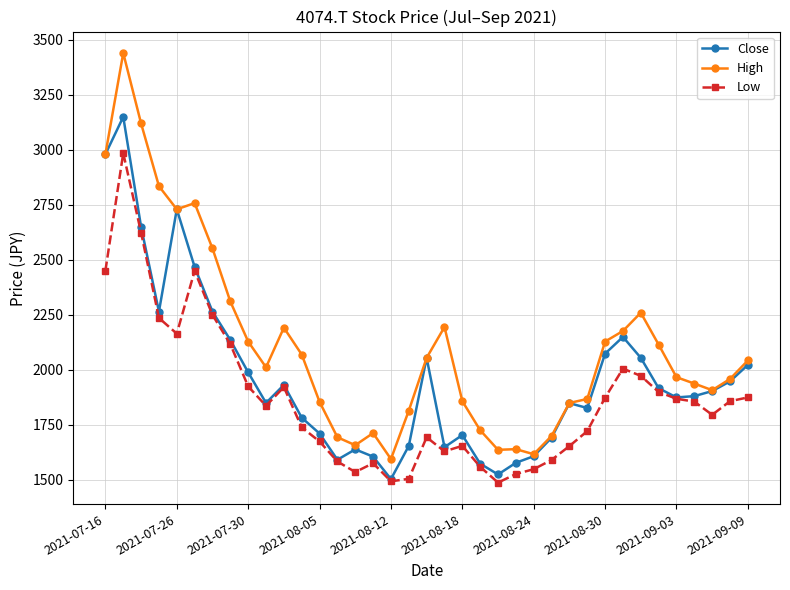

True or false: Low and High intersect in this chart.

False